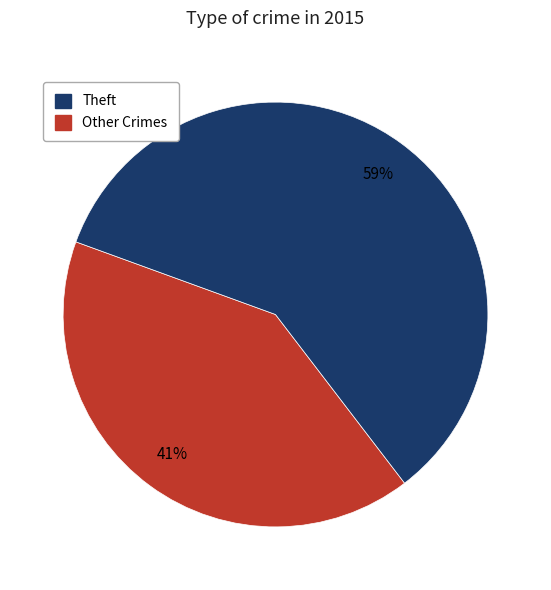

Does any single category account for the majority?

Yes